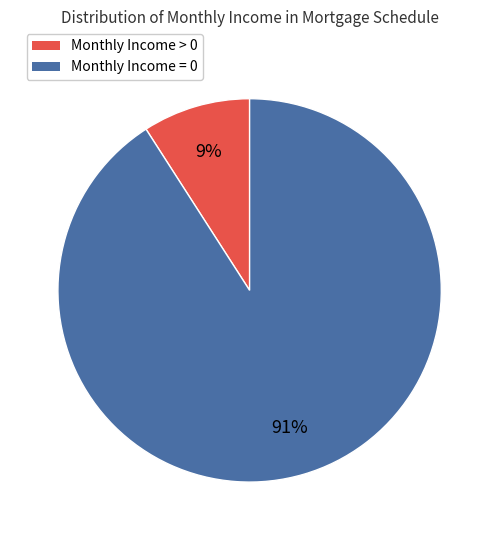

Rank the categories by value from lowest to highest.

Monthly Income > 0, Monthly Income = 0